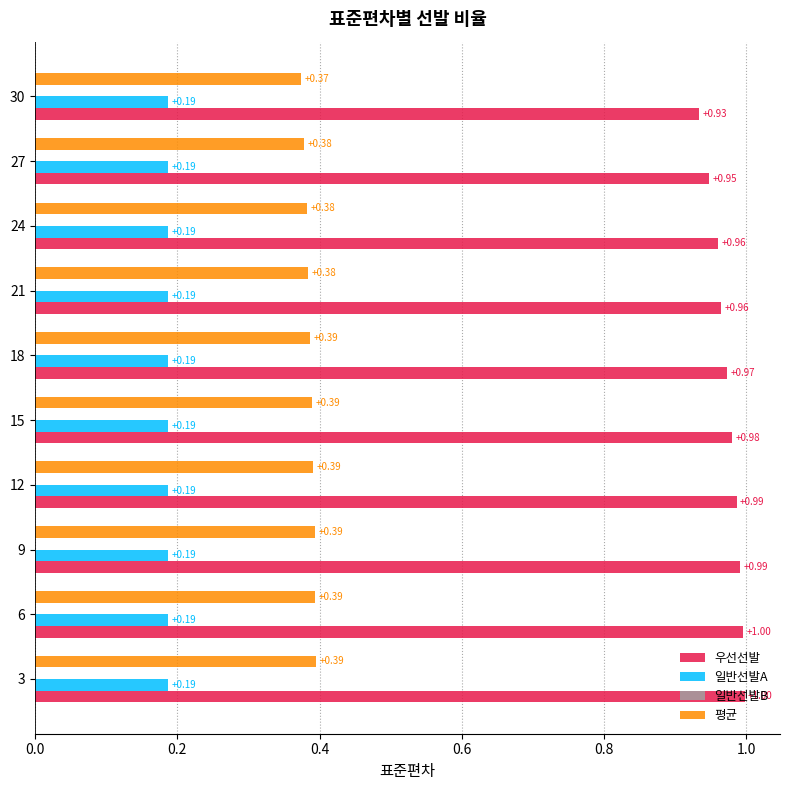

List the series in order of their peak value, highest first.

우선선발, 평균, 일반선발A